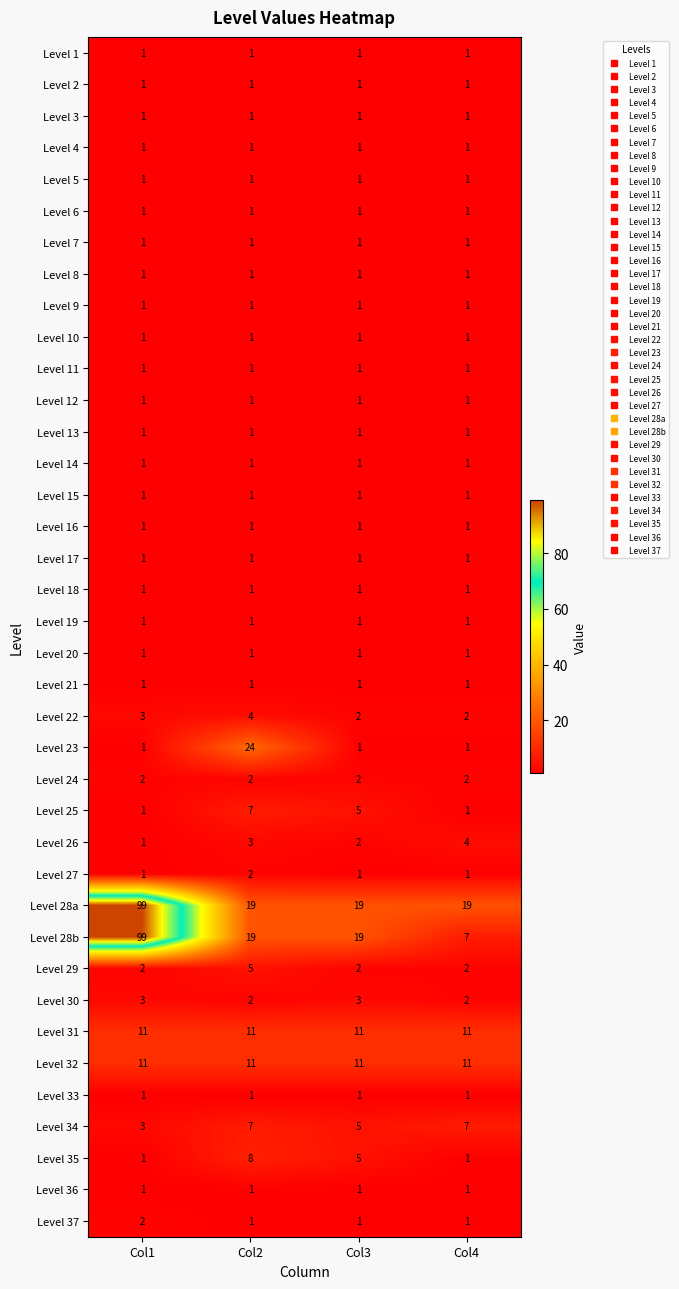

What is the difference between the Level 28b values at Col4 and Col3?

12